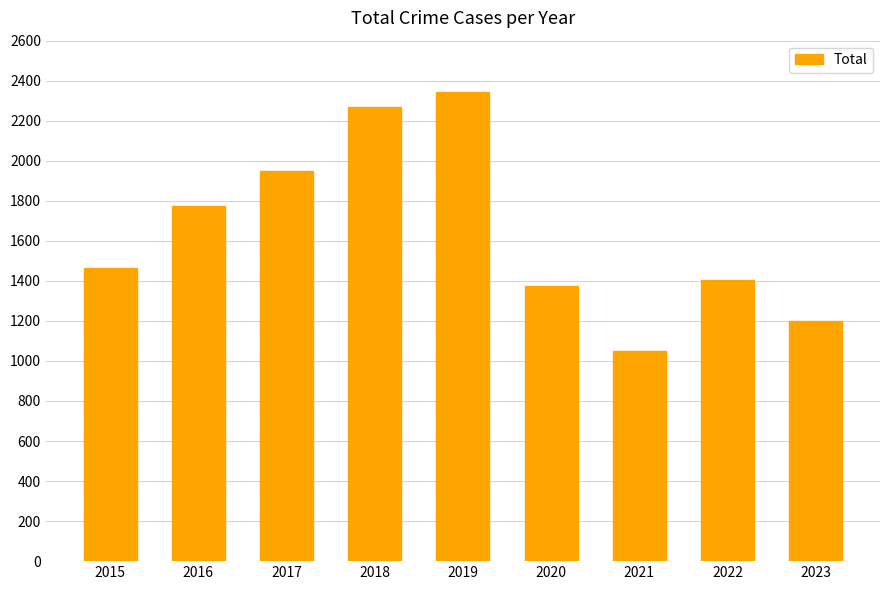

What is the average value?

1647